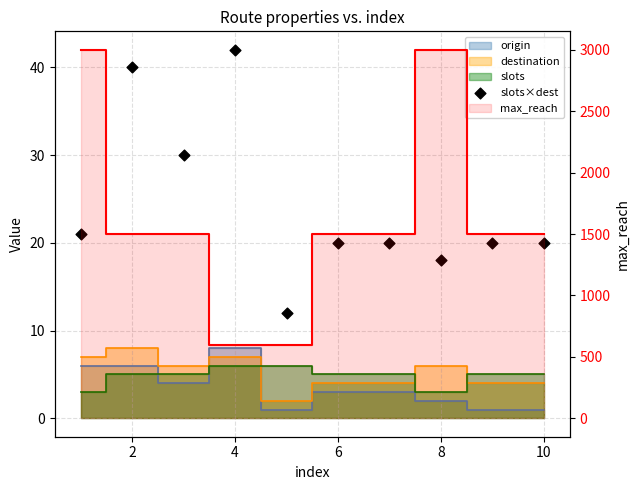

Approximately how many times larger is the value at 9 compared to 8?

1.7